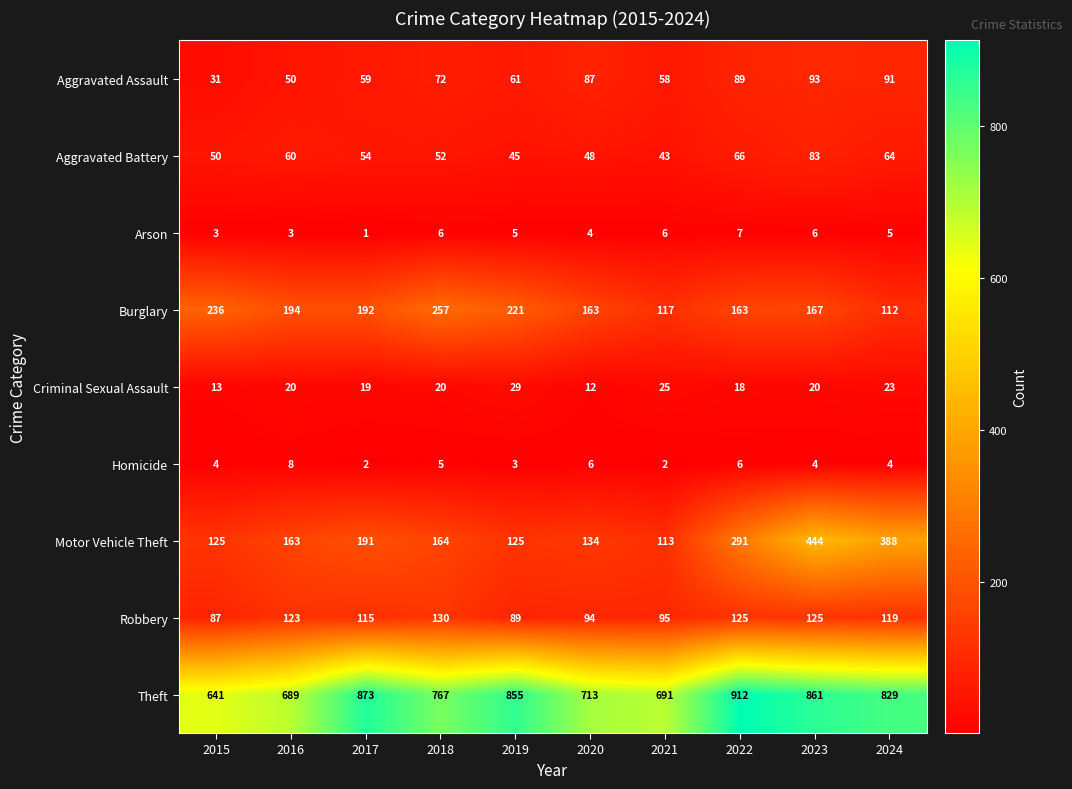

At which label does Robbery reach its minimum?

2015